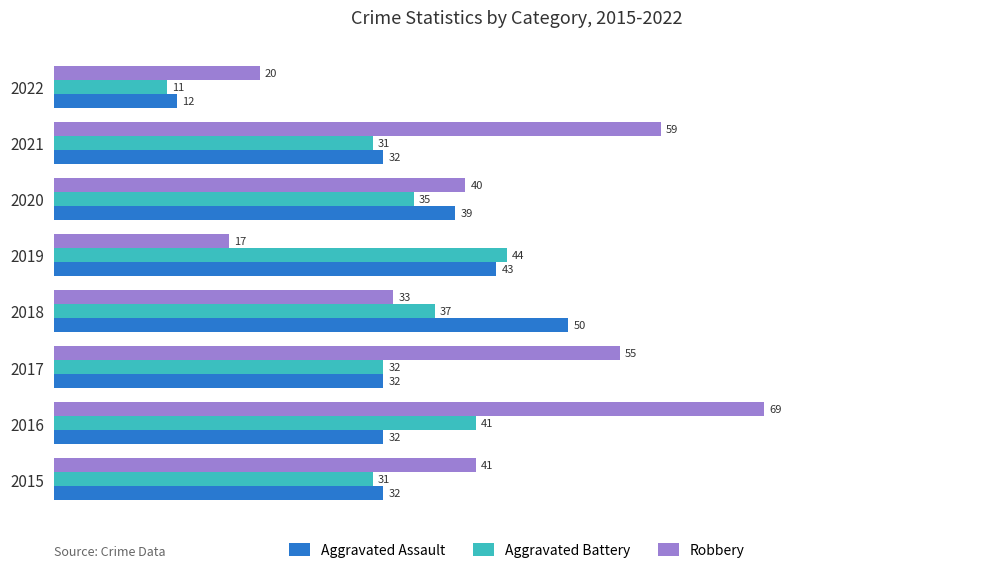

How many data points in Aggravated Battery are less than 35?

4